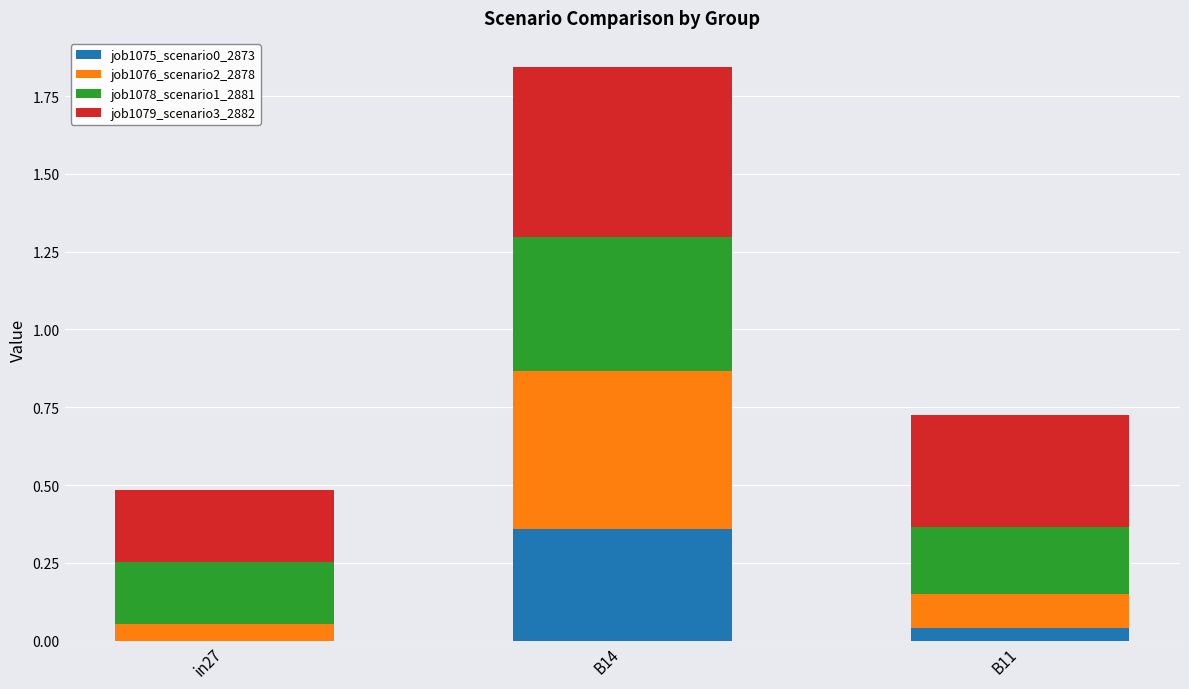

At which category is the sum across all series the highest?

B14